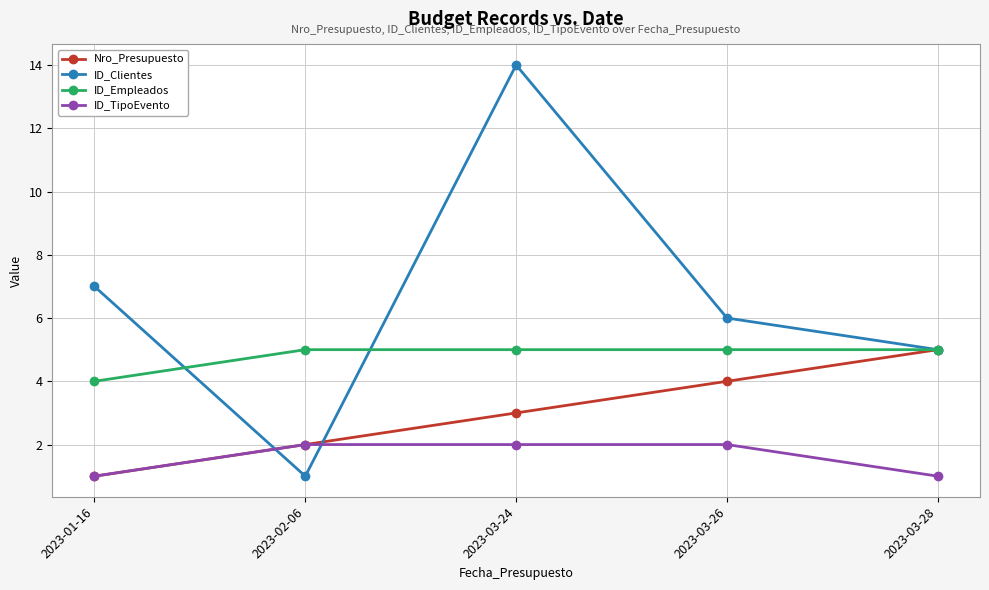

What is the spread (max minus min) of values at 2023-03-28?

4